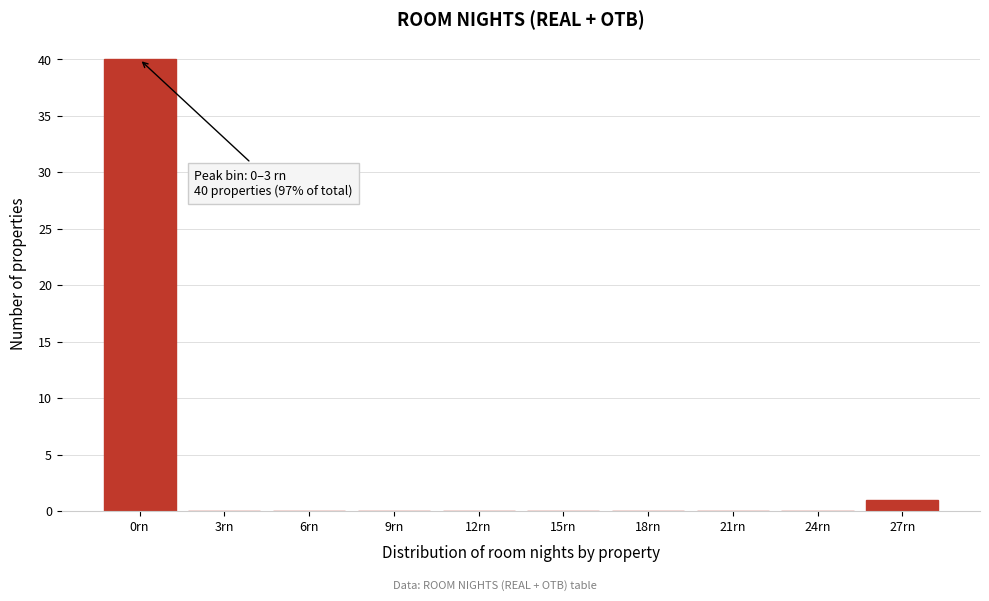

Reading left to right, extract all data points from this chart.

0rn=40	3rn=0	6rn=0	9rn=0	12rn=0	15rn=0	18rn=0	21rn=0	24rn=0	27rn=1